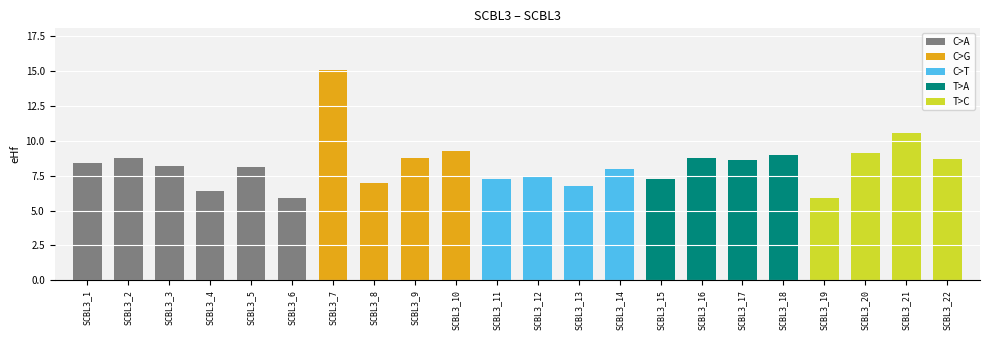

Rank the categories by value from lowest to highest.

SCBL3_19, SCBL3_6, SCBL3_4, SCBL3_13, SCBL3_8, SCBL3_15, SCBL3_11, SCBL3_12, SCBL3_14, SCBL3_5, SCBL3_3, SCBL3_1, SCBL3_17, SCBL3_22, SCBL3_16, SCBL3_9, SCBL3_2, SCBL3_18, SCBL3_20, SCBL3_10, SCBL3_21, SCBL3_7